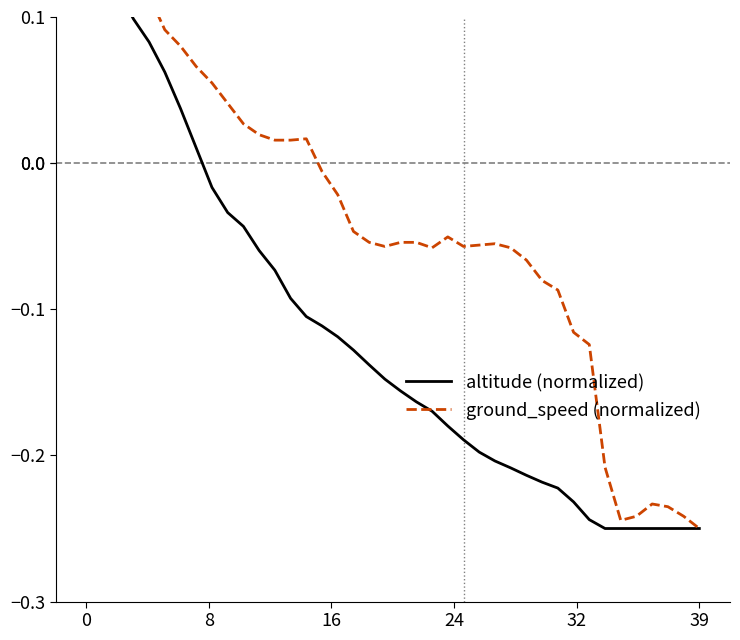

What is the label of the 26th point from the right?

14